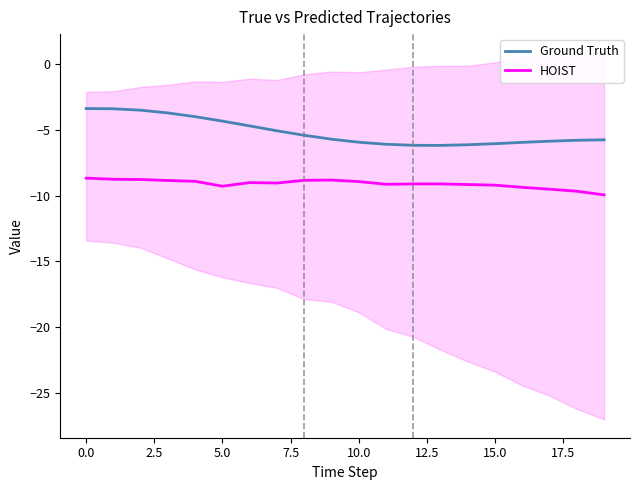

Is it true that Ground Truth equals -2.7 at 5.0?

False